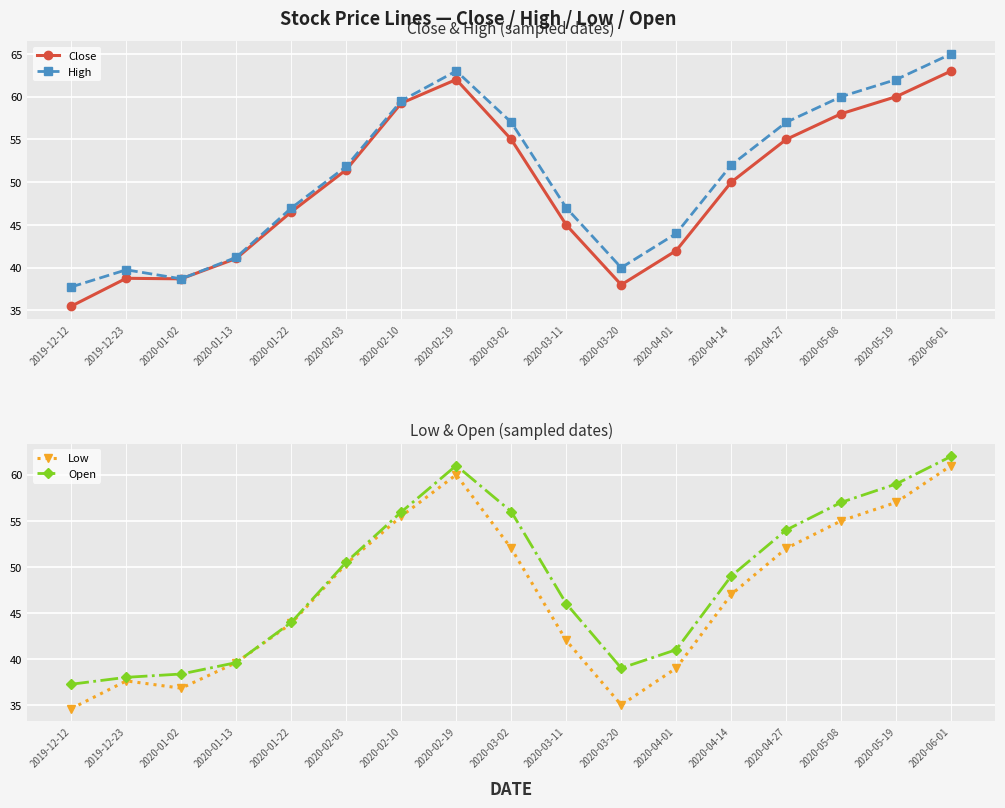

What is the total value across all series at 2020-06-01?

251.0